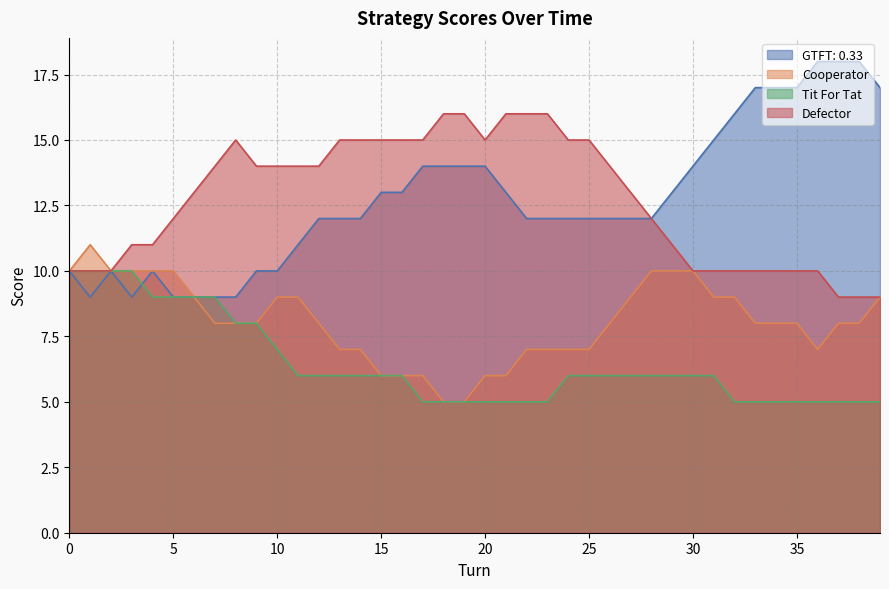

What is the value of the Cooperator point at the 24th from the left?

7